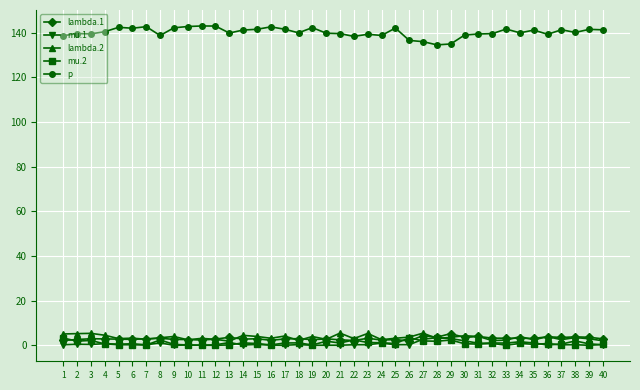

True or false: mu.2 has more than 0 points higher than both neighbors.

True